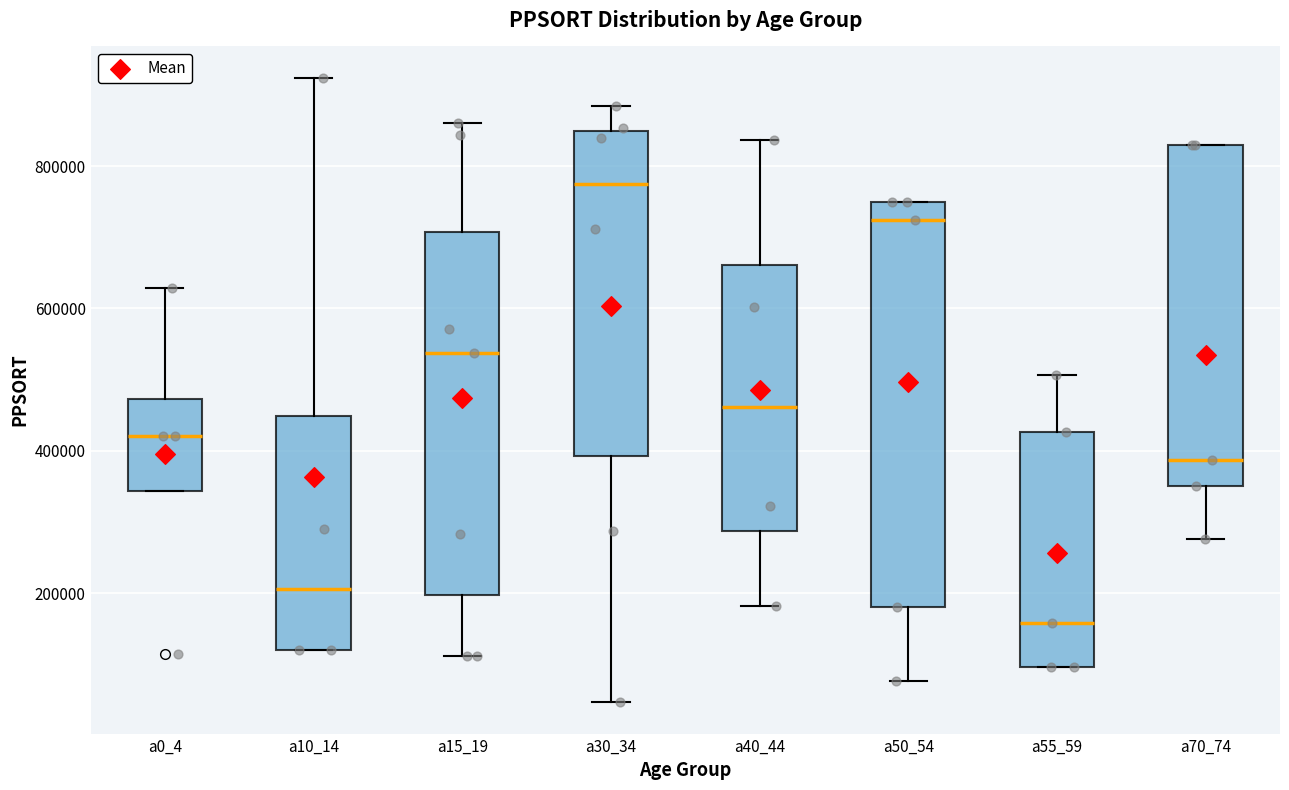

Reading left to right, read every box against the y-axis: the position of its median line, the range the box covers, and the ends of its whiskers. The values are not printed on the chart, so give them approximately, as read against the axis.

a0_4: median 420000, box 340000 to 480000, whiskers 340000 to 620000
a10_14: median 200000, box 120000 to 440000, whiskers 120000 to 920000
a15_19: median 540000, box 200000 to 700000, whiskers 120000 to 860000
a30_34: median 780000, box 400000 to 840000, whiskers 40000 to 880000
a40_44: median 460000, box 280000 to 660000, whiskers 180000 to 840000
a50_54: median 720000, box 180000 to 740000, whiskers 80000 to 740000
a55_59: median 160000, box 100000 to 420000, whiskers 100000 to 500000
a70_74: median 380000, box 340000 to 820000, whiskers 280000 to 820000